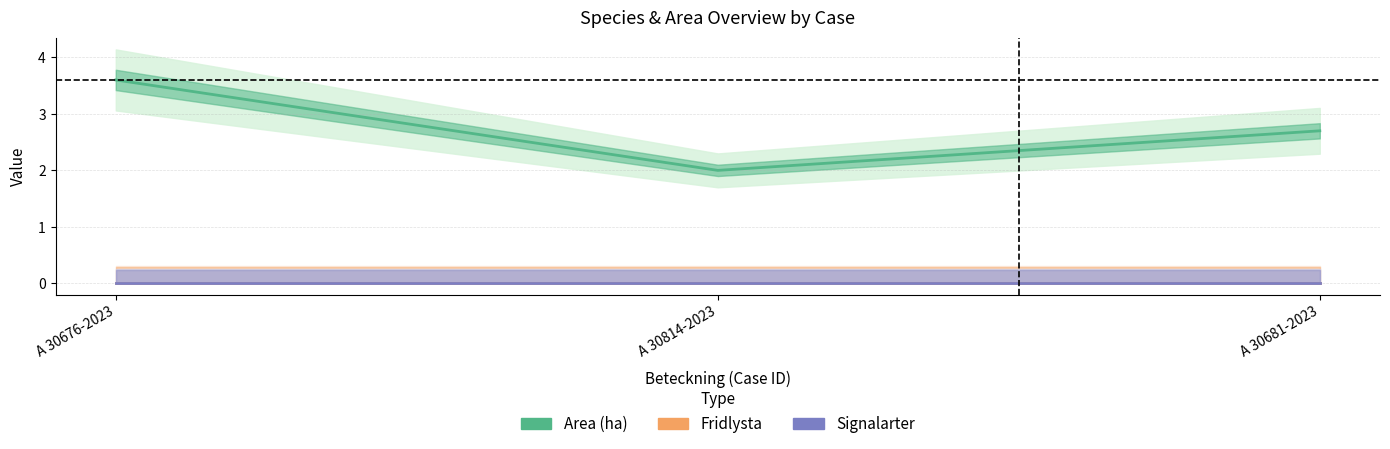

How many lines are shown in the chart?

3